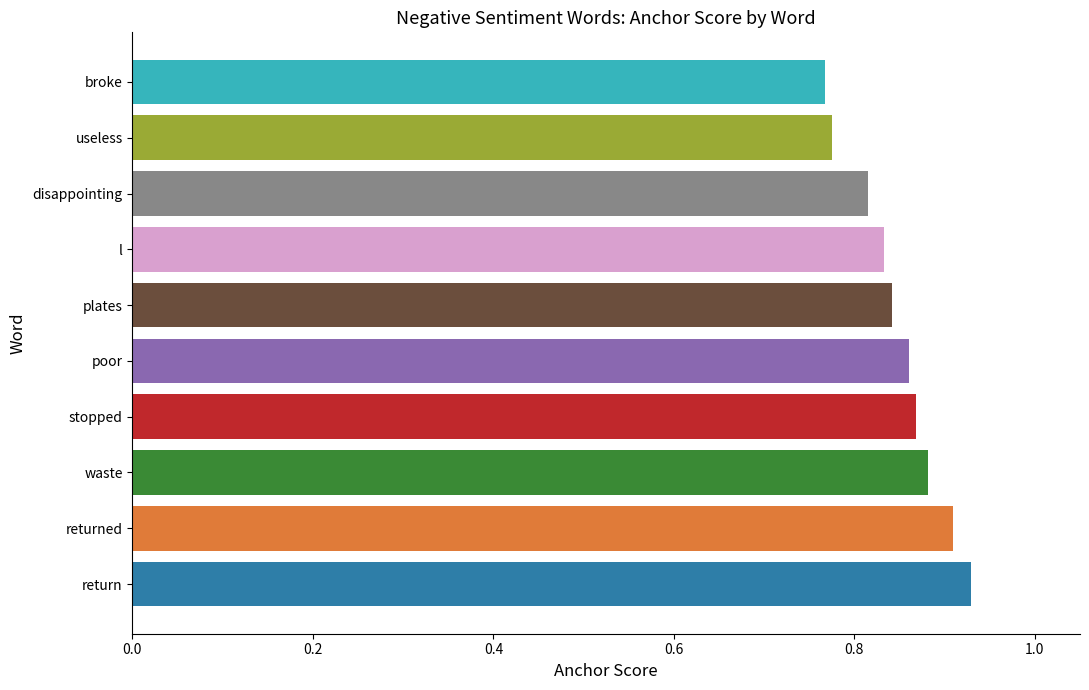

The chart shows a value of 0.2 at l. True or false?

False